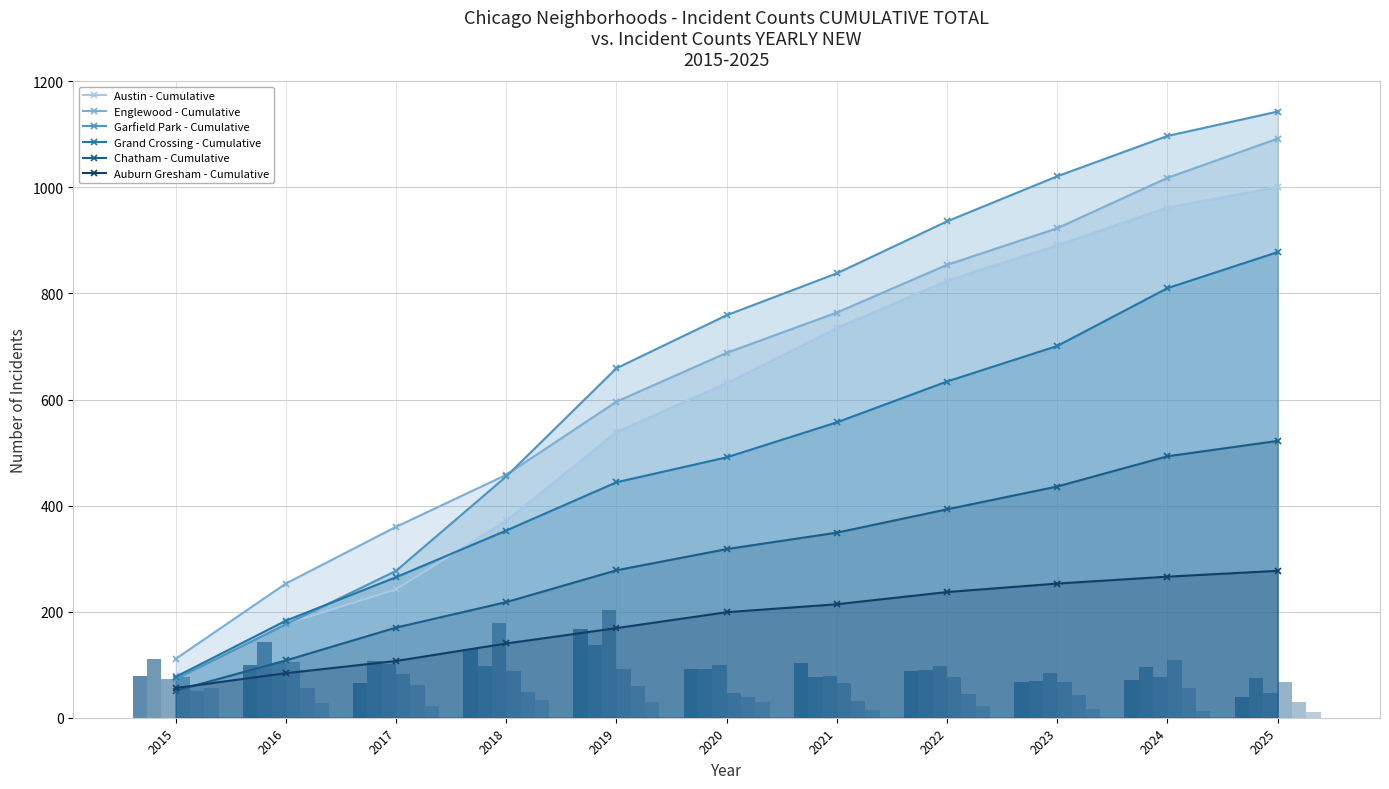

Where does the Chatham series first go above 48?

2015